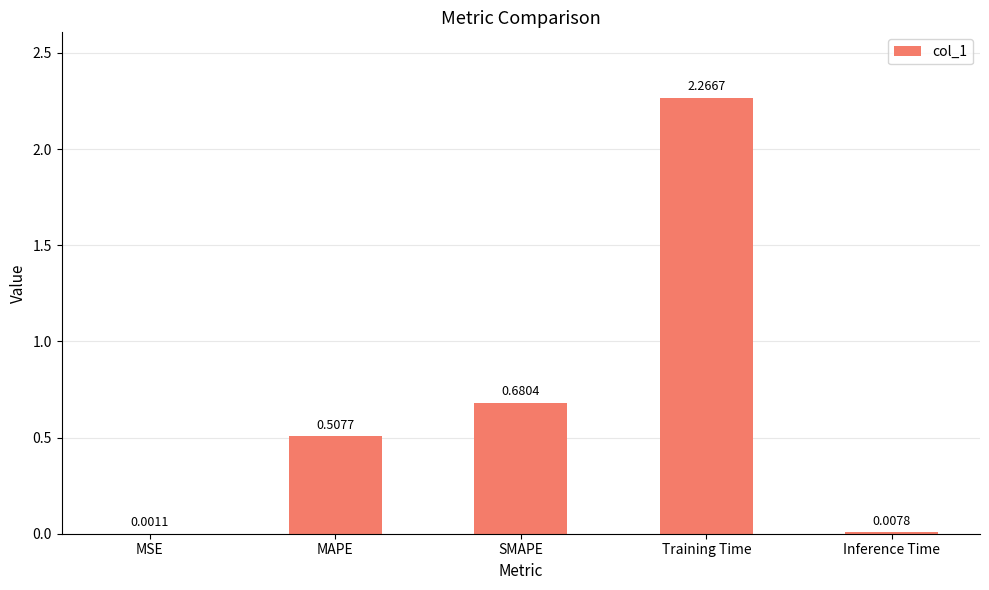

Between MAPE and Training Time, which is larger?

Training Time